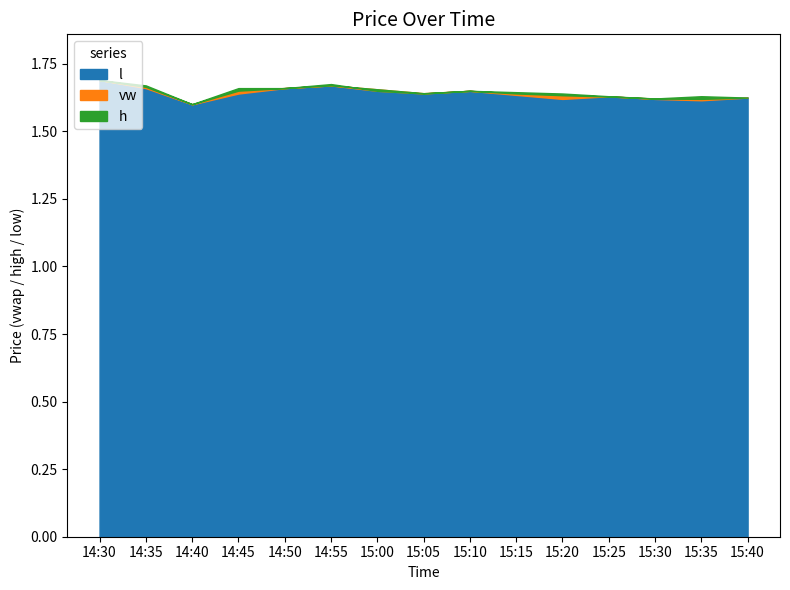

Between 15:10 and 15:00, which is larger?

15:00